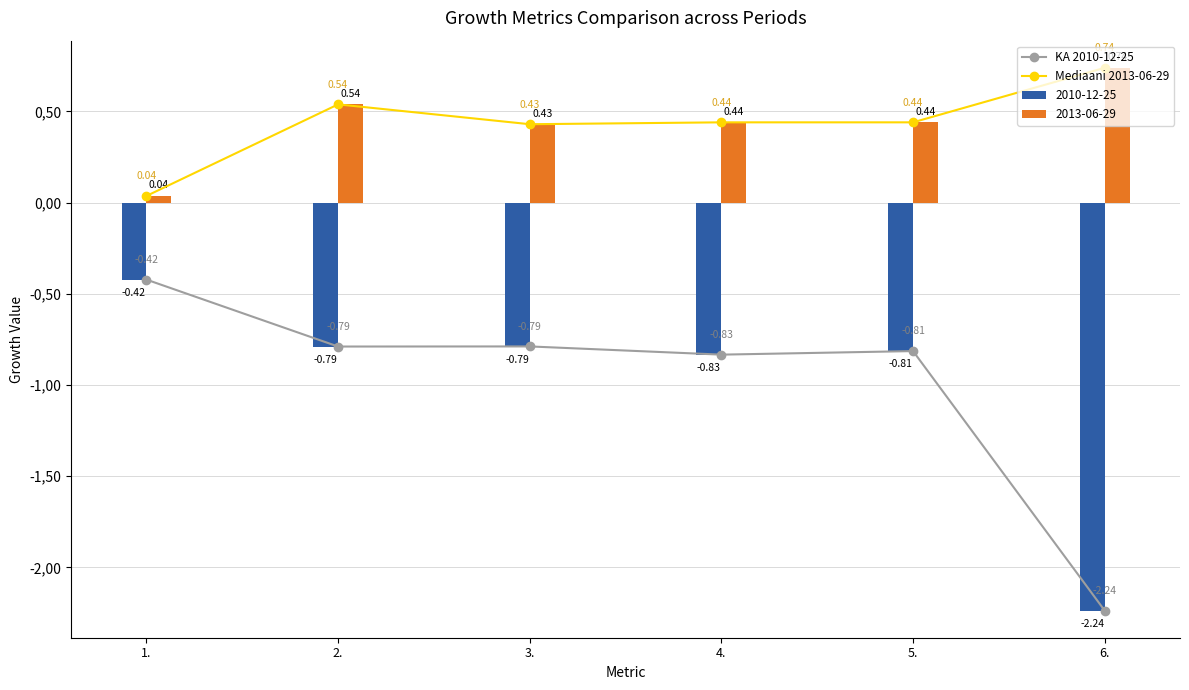

The Mediaani 2013-06-29 series shows 0.7 at 6.. True or false?

True